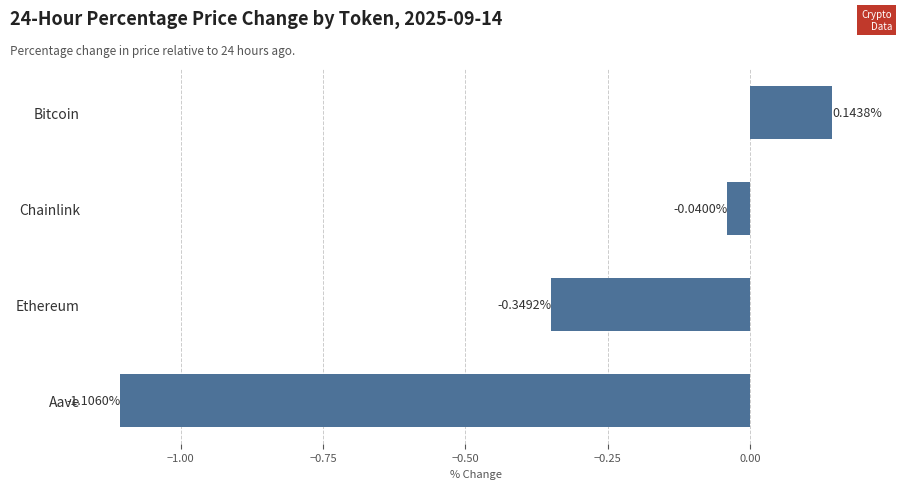

Which label corresponds to the smallest value in the chart?

Aave